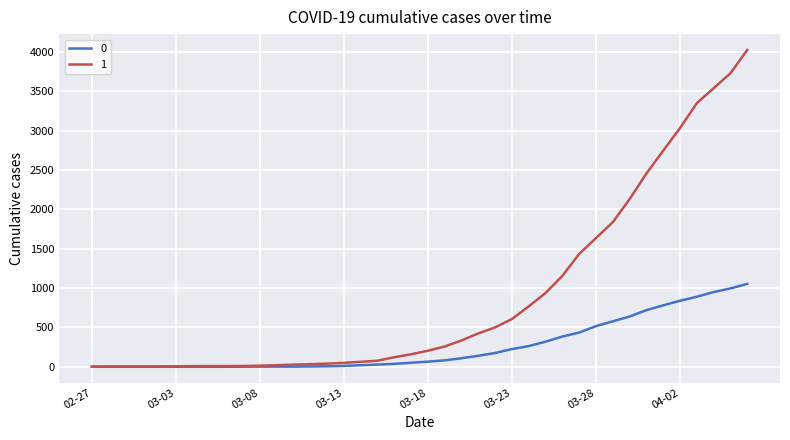

What is the maximum value shown in the chart?

4028